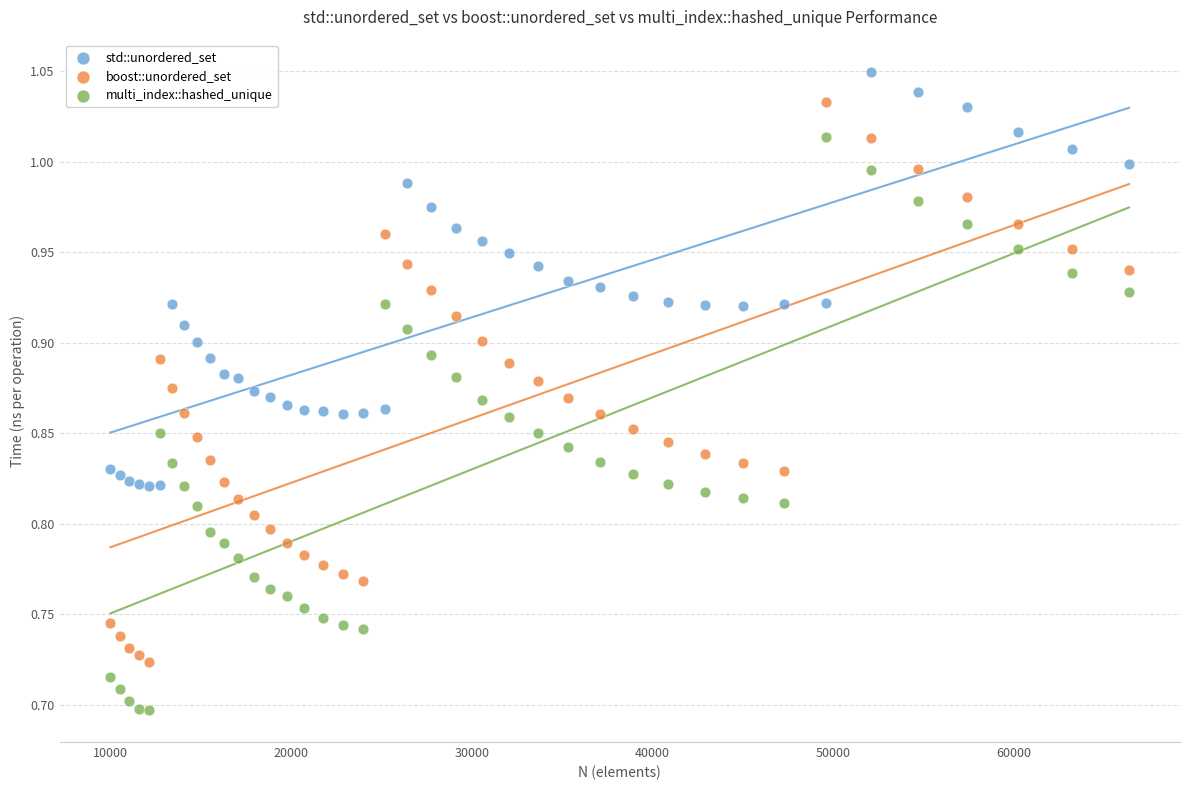

What is the X range (max minus min) for the scatter plot?

56357.0